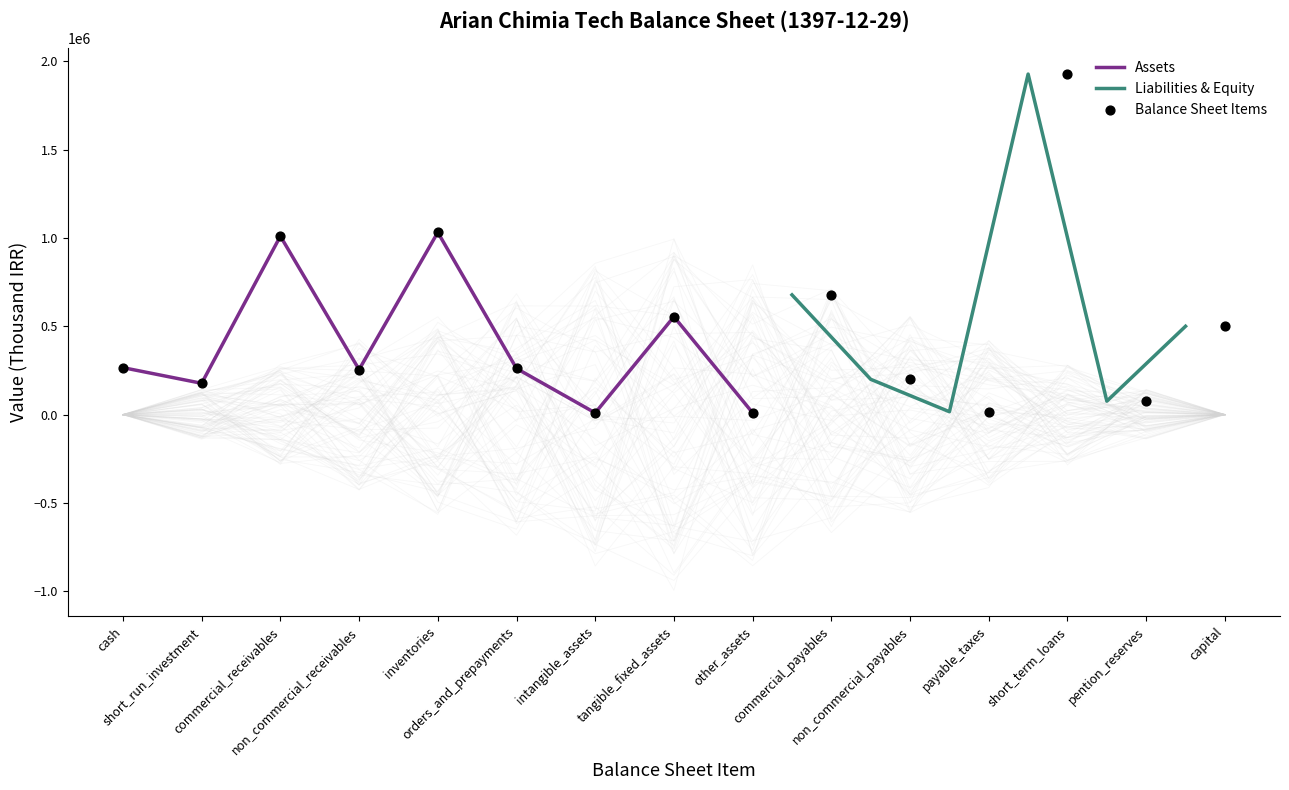

Which series has the largest total across all categories?

total_assets